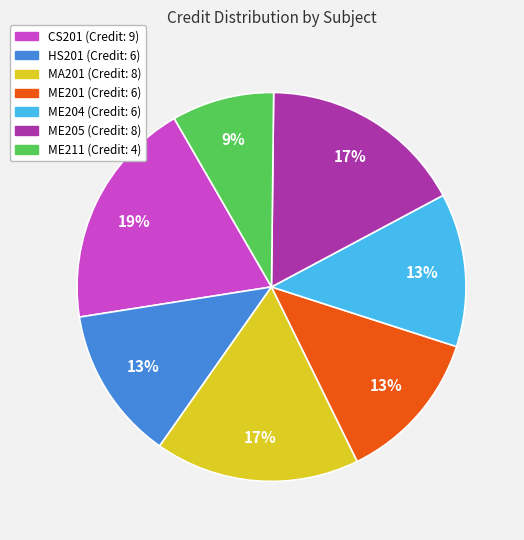

To the nearest percent, what is the difference between the MA201 and CS201 slice percentages?

2%